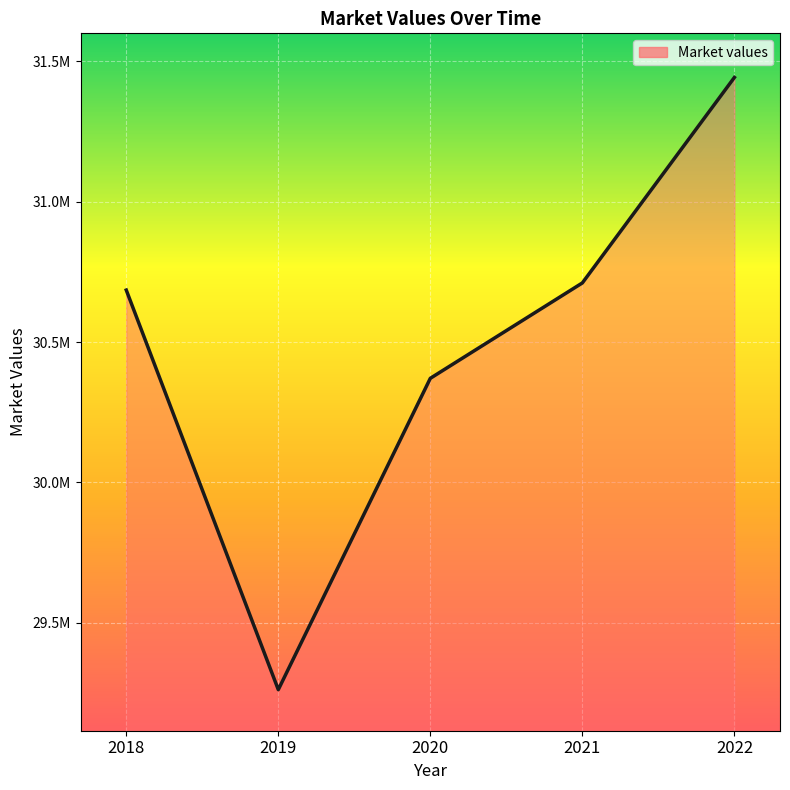

Does the chart display data point markers on the line(s)?

No